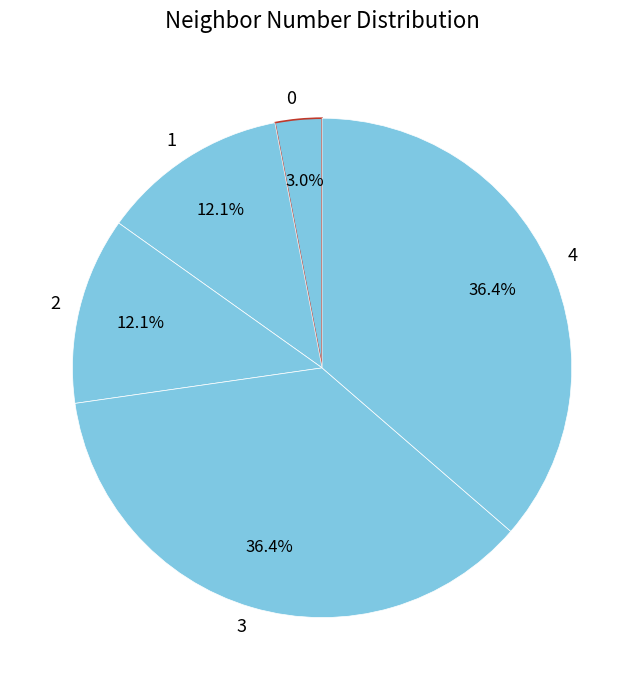

How many segments does this pie chart have?

5